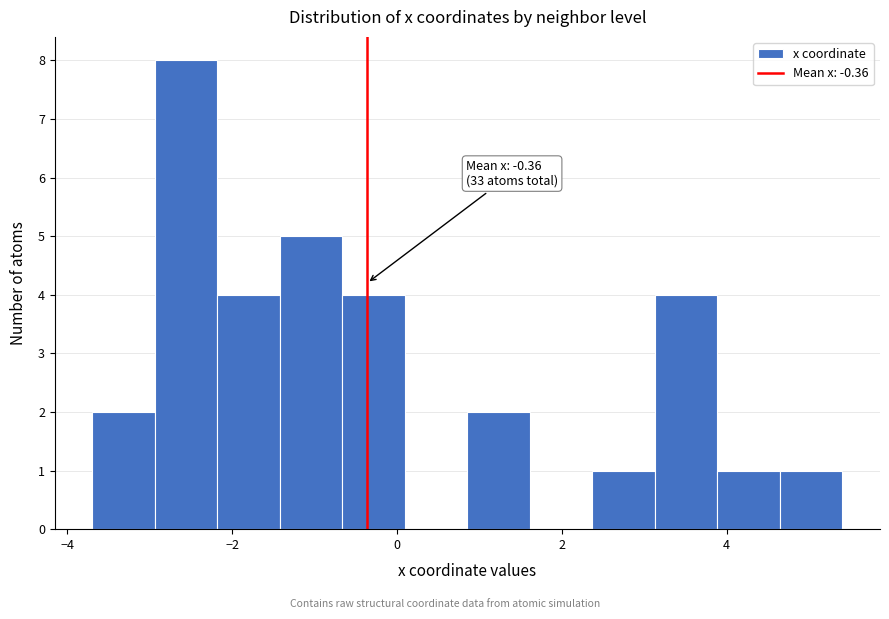

Around what value on the x-axis is the tallest bar? Give the approximate position of its centre, as read against the axis.

-2.6